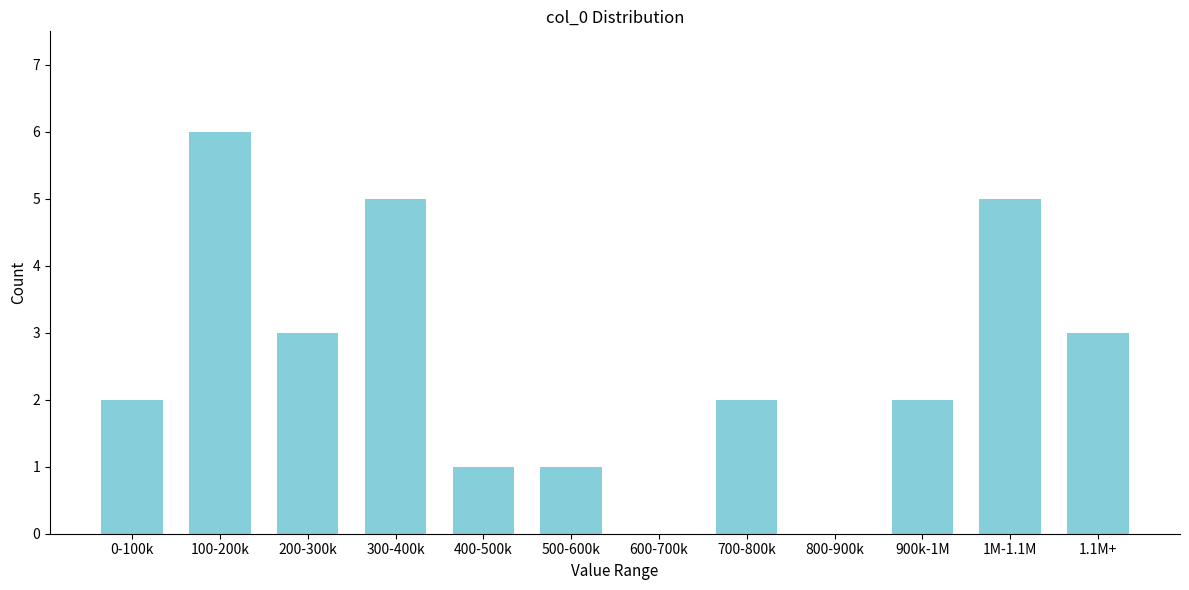

Reading right to left, list all the values displayed in this chart.

1.1M+=3	1M-1.1M=5	900k-1M=2	800-900k=0	700-800k=2	600-700k=0	500-600k=1	400-500k=1	300-400k=5	200-300k=3	100-200k=6	0-100k=2